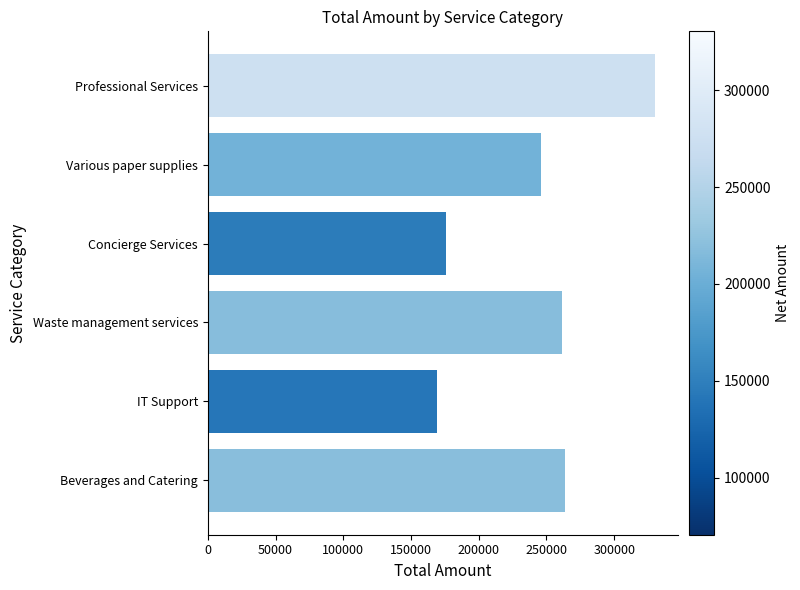

Reading bottom to top, transcribe all the data shown in this chart.

263501	169104	261787	175634	246066	330455